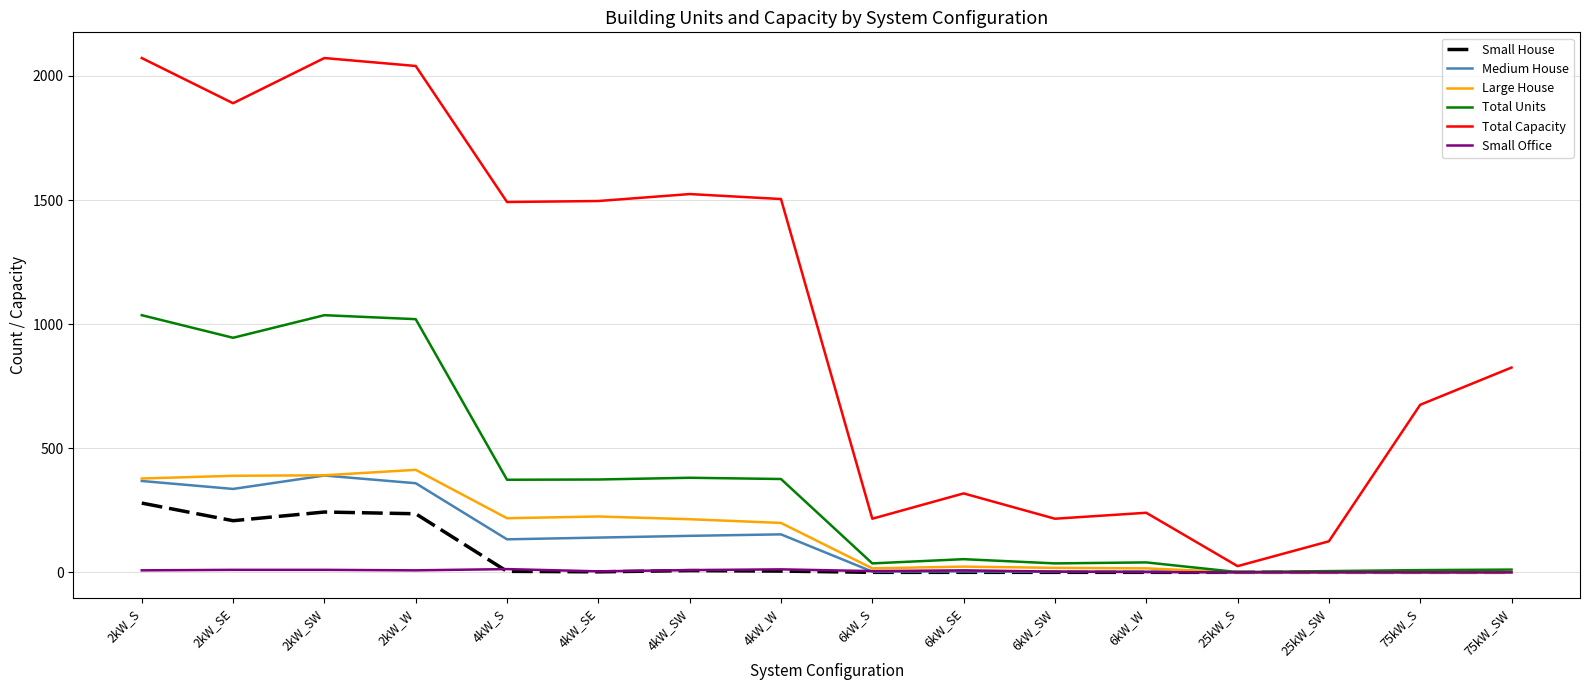

Which series has the largest total across all categories?

Total Capacity